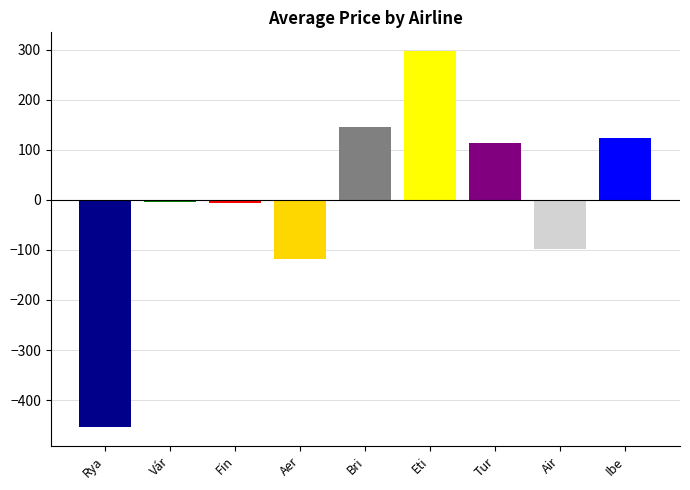

What position from the left is Aer?

4